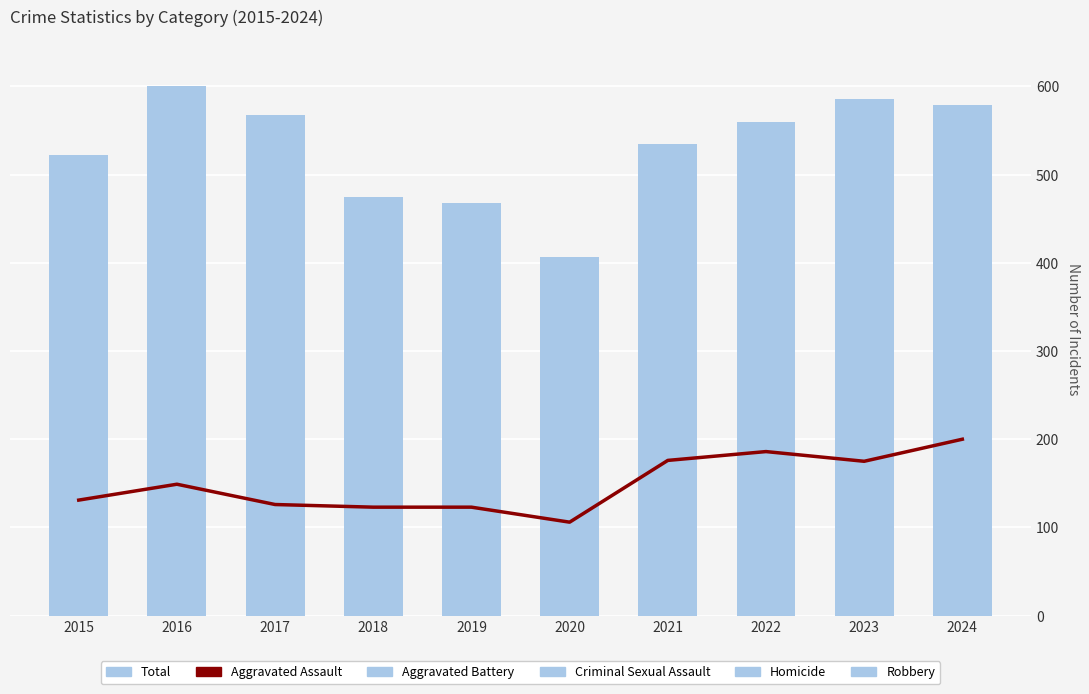

Is the value of Total at 2022 greater than the value of Aggravated Assault at 2019?

Yes